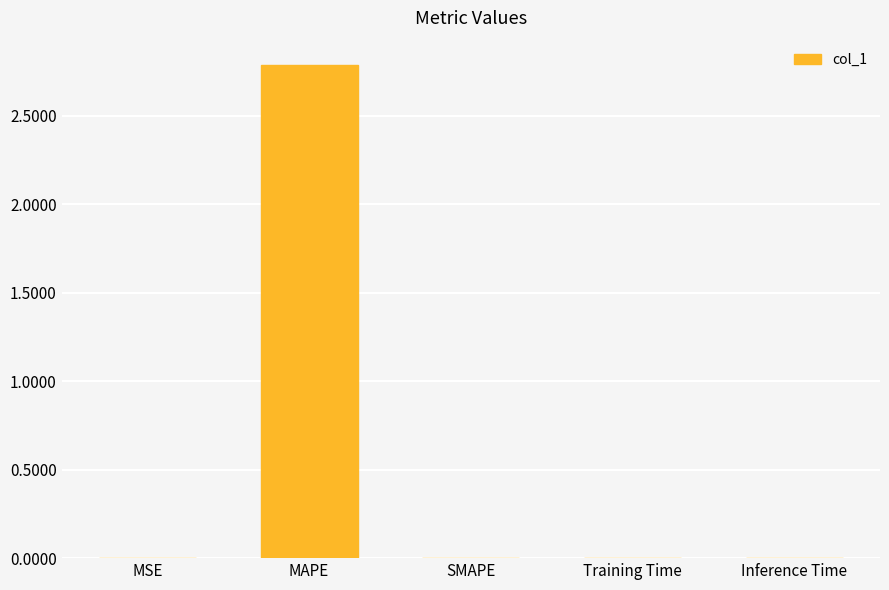

At which category does the chart reach its peak across all series?

MAPE